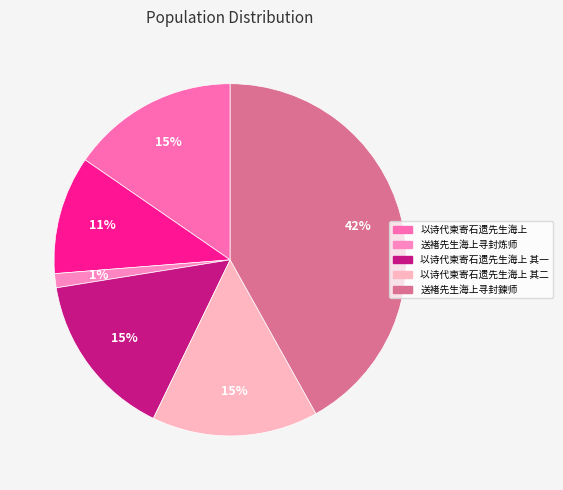

To the nearest percent, what is the difference between the largest and smallest slice percentages?

41%